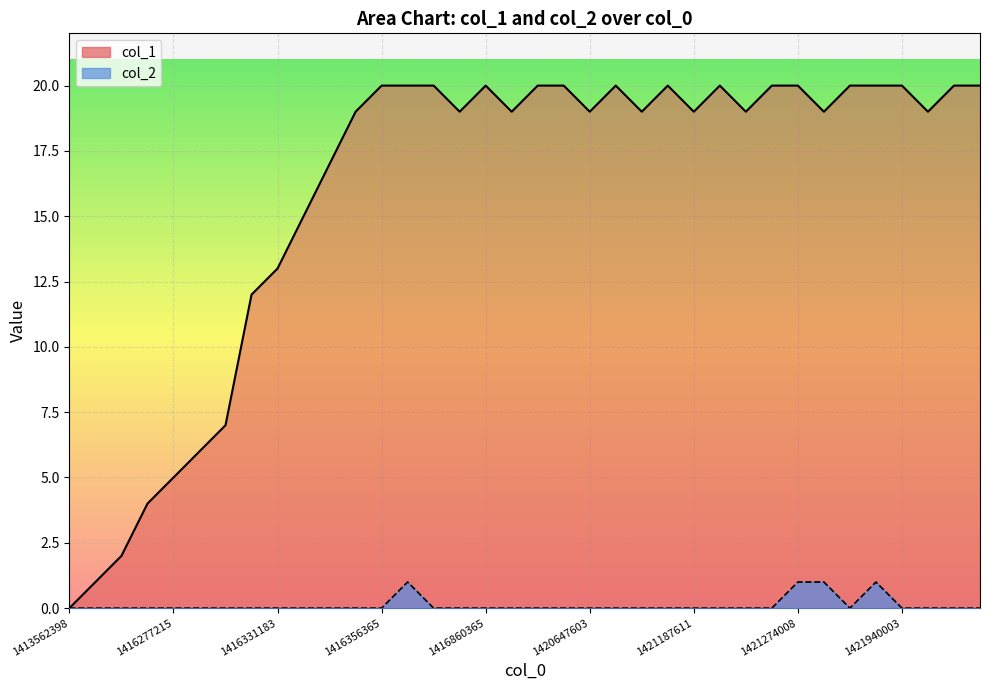

Where is the first local maximum for col_2?

13